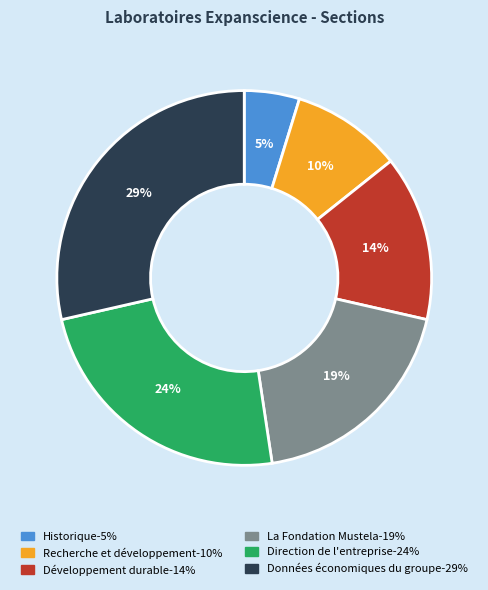

Is it true that Recherche et développement is 10% of the pie?

True